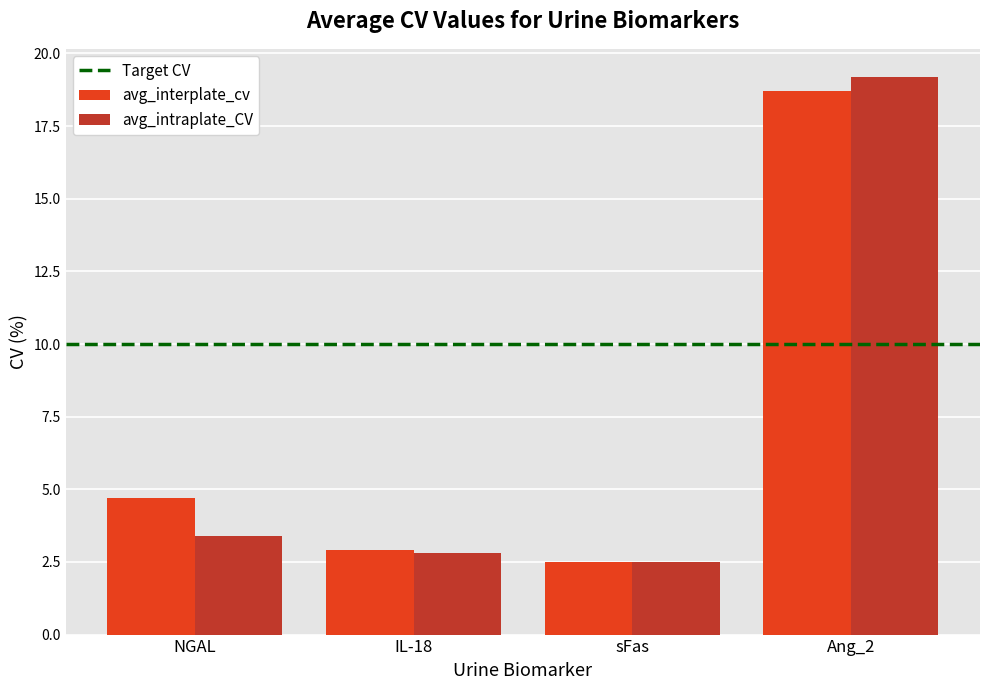

Which series has the largest range (max minus min)?

avg_intraplate_CV